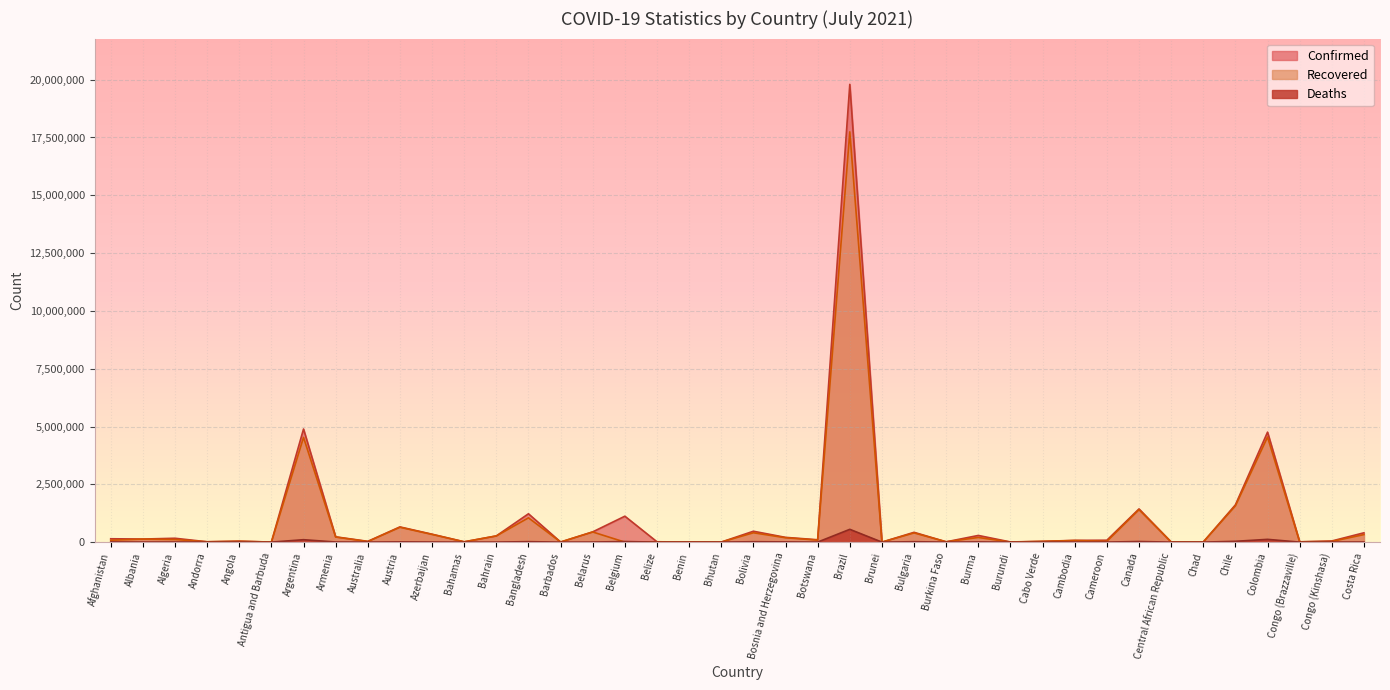

At which label does Recovered reach its peak?

Brazil